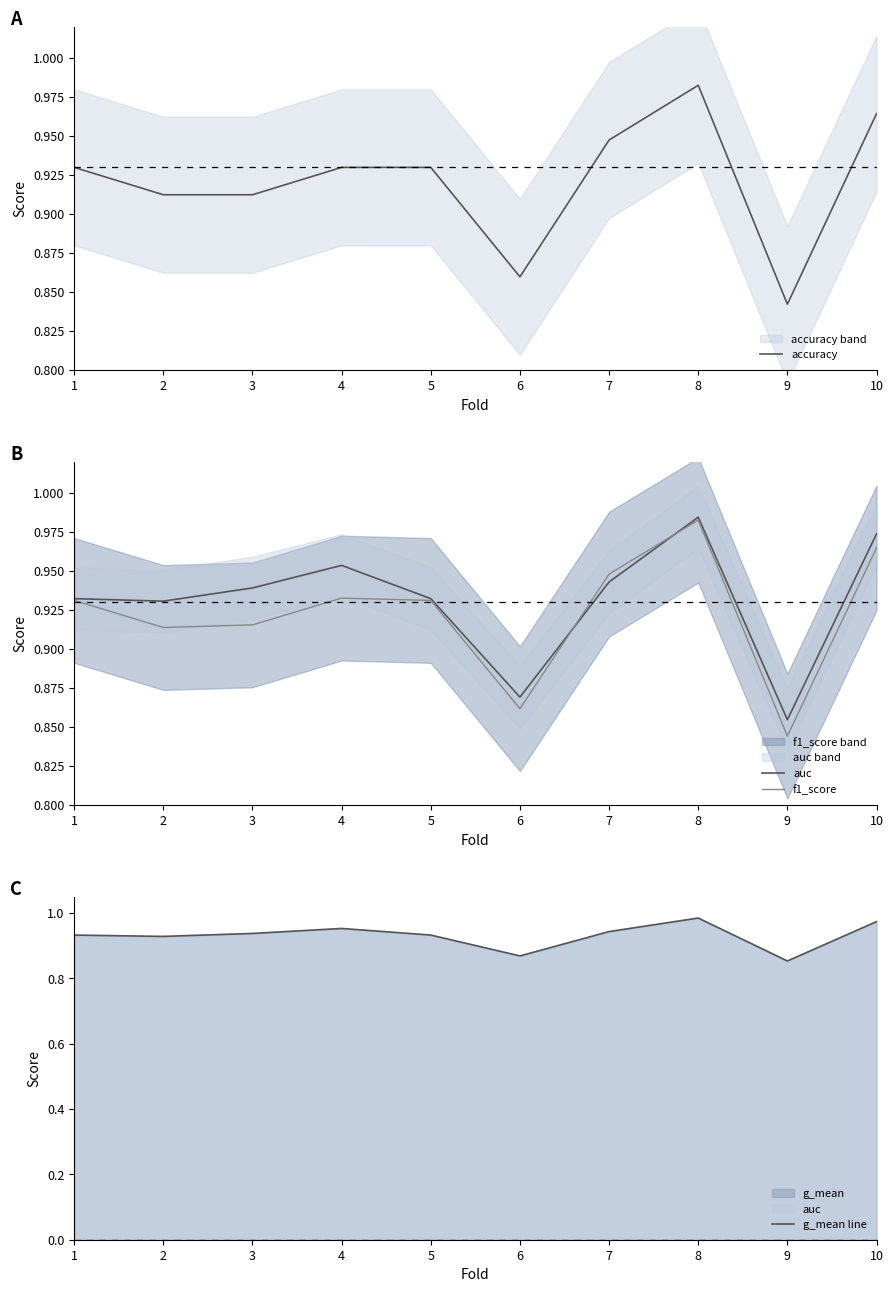

True or false: auc and g_mean line intersect in this chart.

False